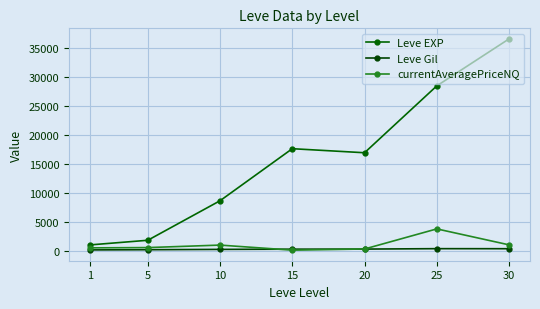

Rank the categories by Leve Gil value from lowest to highest.

1, 5, 10, 15, 20, 30, 25